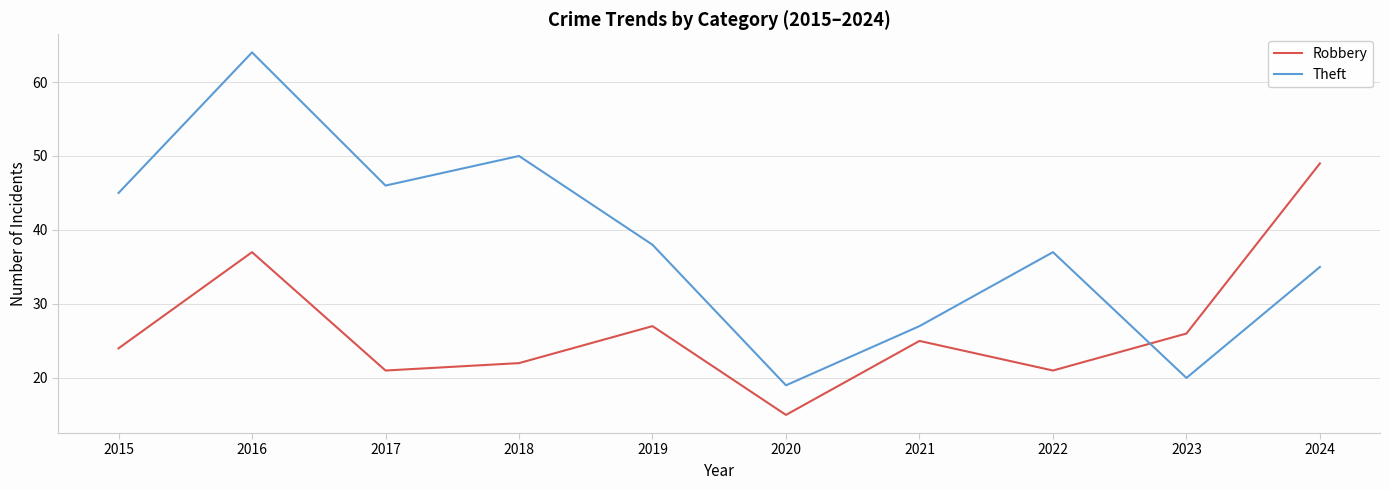

What is the difference between the maximum and second lowest values in the Robbery series?

28